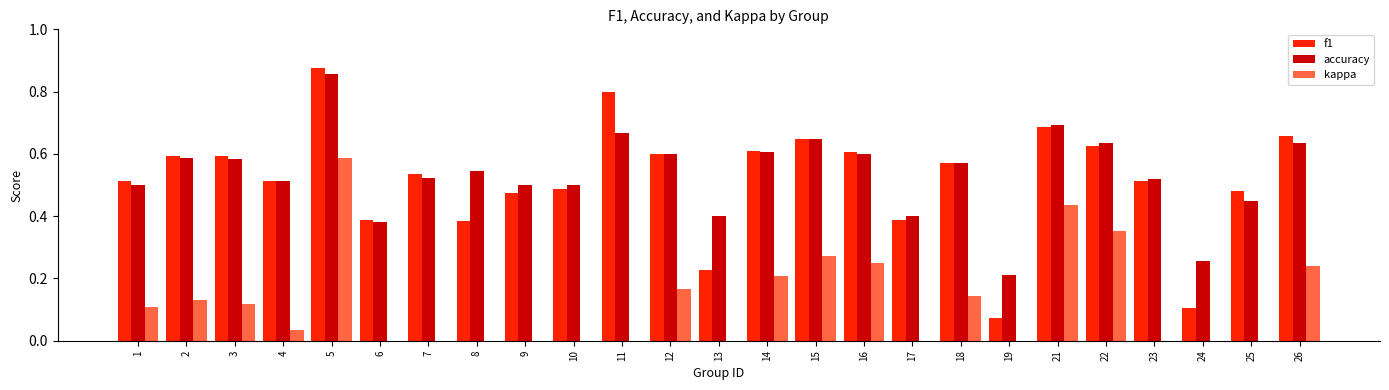

At how many categories does at least one series exceed 0?

25